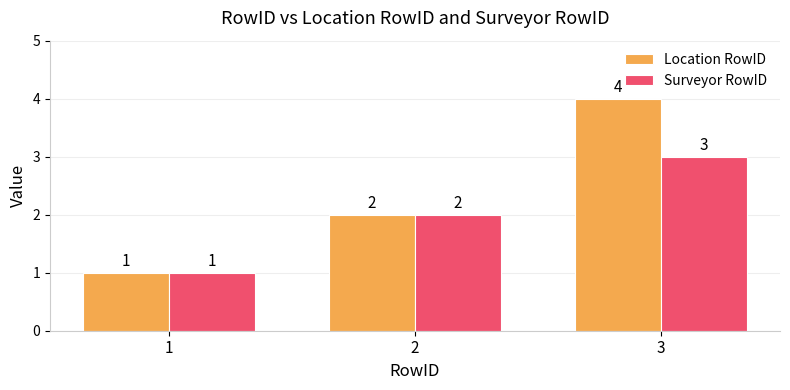

How many values in the Surveyor RowID series are below 2?

1